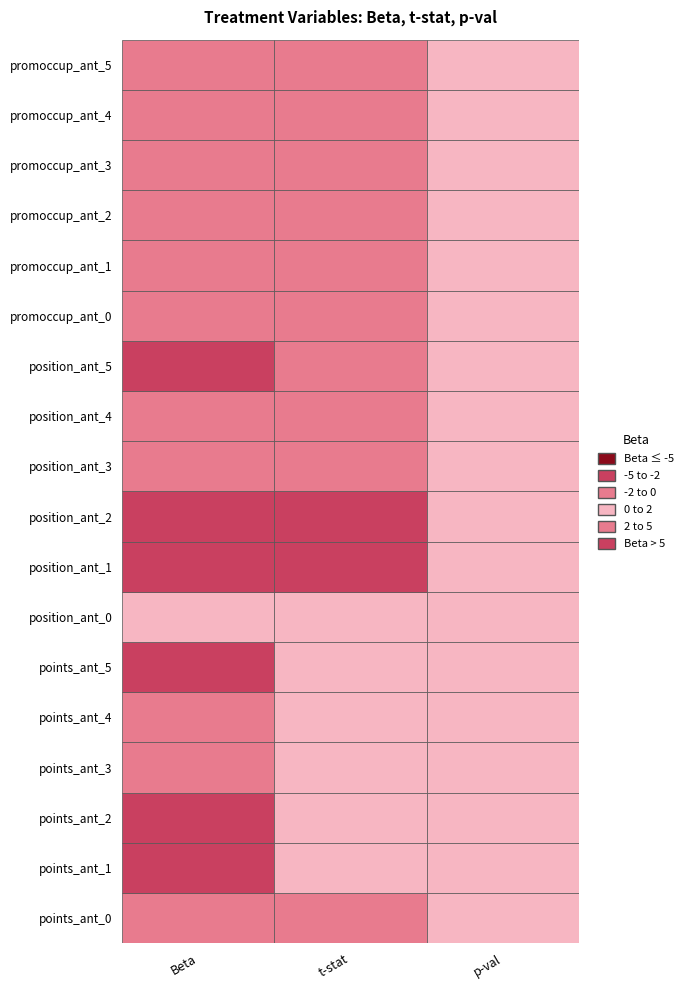

What is the difference between the position_ant_3 values at 1 and 2?

1.0